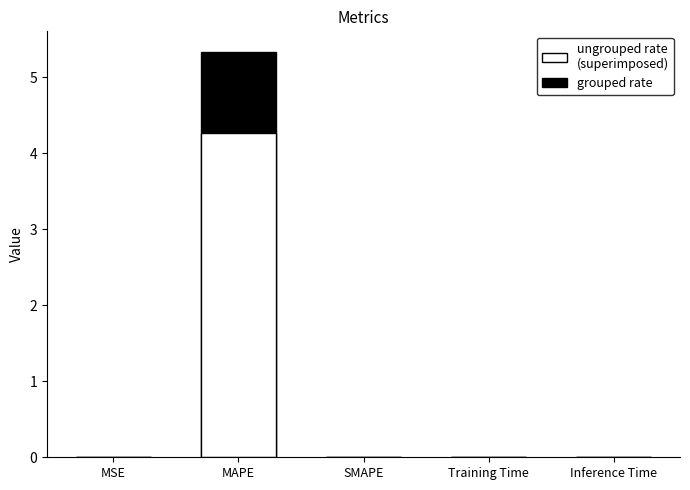

Reading right to left, what are all the values shown in this chart?

grouped rate: 0.0	0.0	0.0	5.3	0.0
ungrouped rate
(superimposed): 0.0	0.0	0.0	4.3	0.0